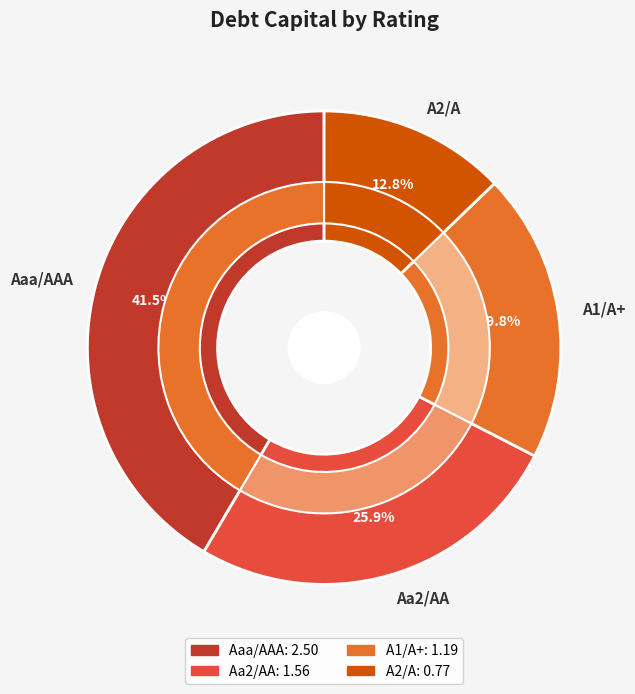

Rank the categories by value from highest to lowest.

Aaa/AAA, Aa2/AA, A1/A+, A2/A